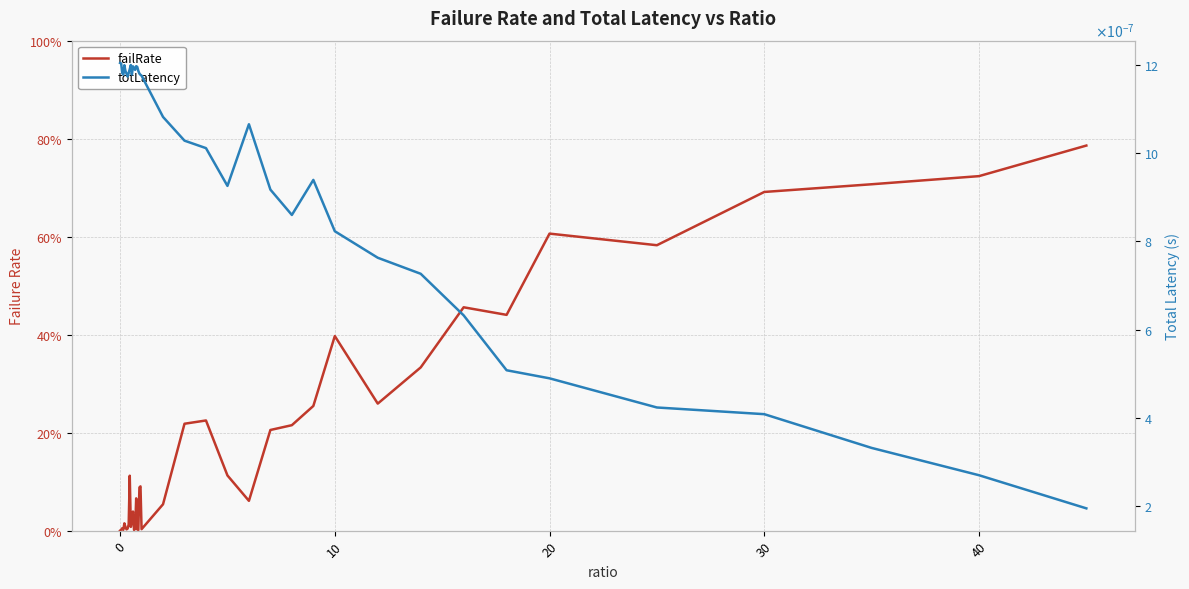

What are all the series names shown in the legend?

failRate, totLatency